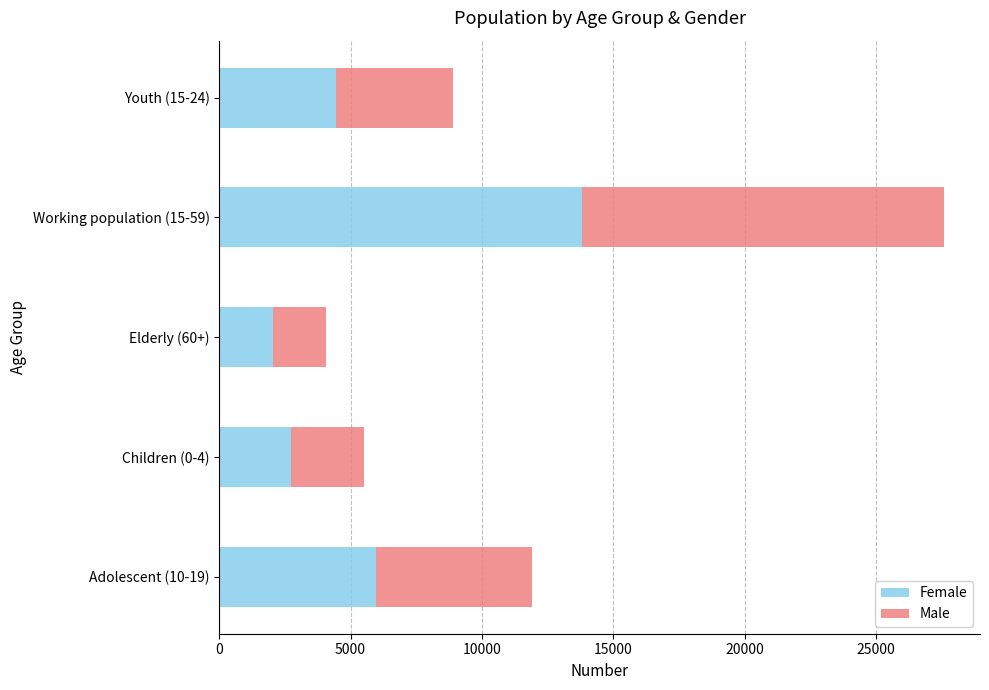

At which category is the sum across all series the highest?

Working population (15-59)